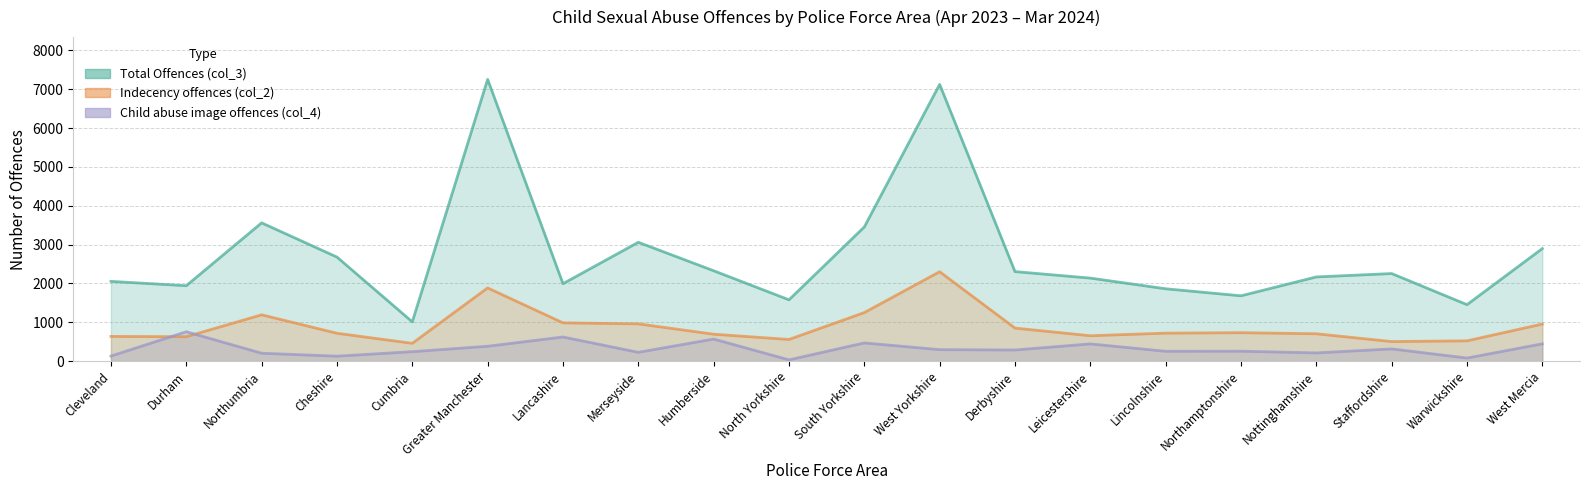

Which category has the highest value in the Total number of sexual offences (col_3) series?

Greater Manchester